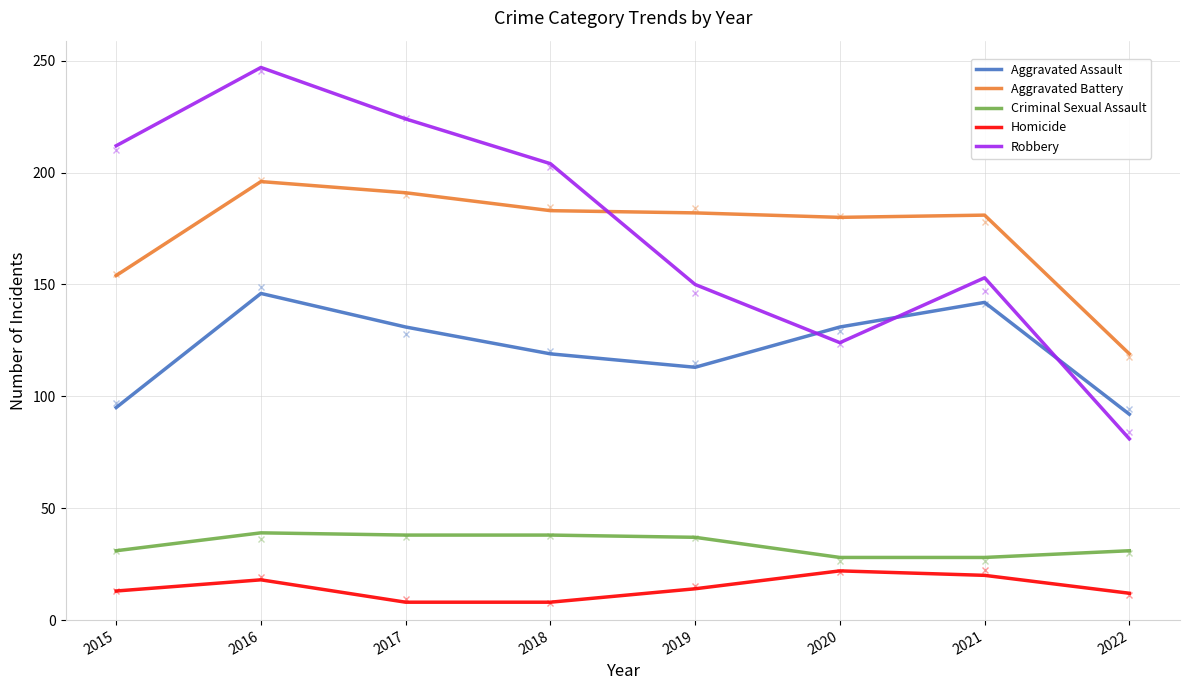

List the series in order of their peak value, lowest first.

Homicide, Criminal Sexual Assault, Aggravated Assault, Aggravated Battery, Robbery